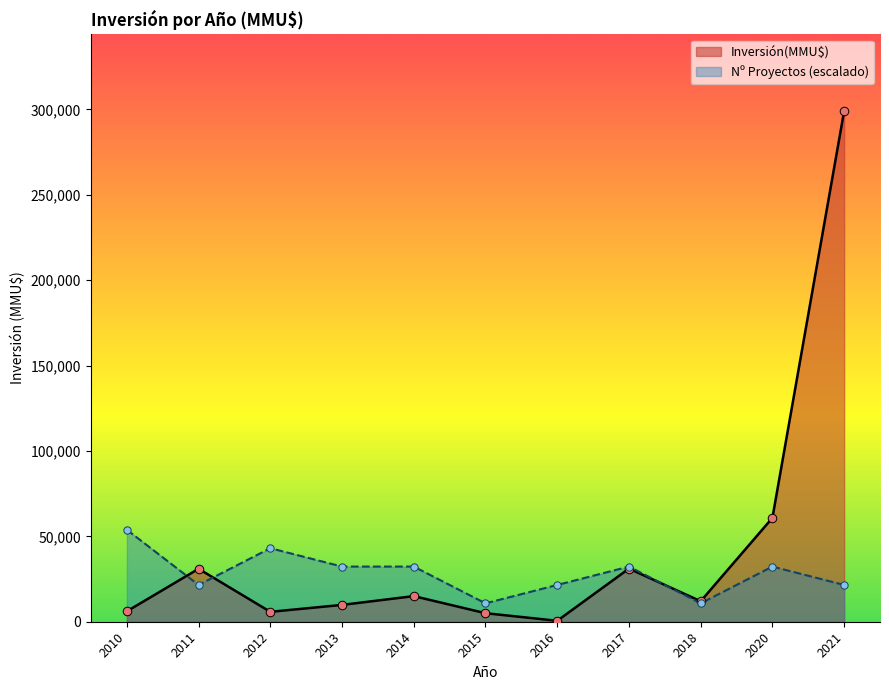

Which series has the largest range (max minus min)?

Inversión(MMU$)